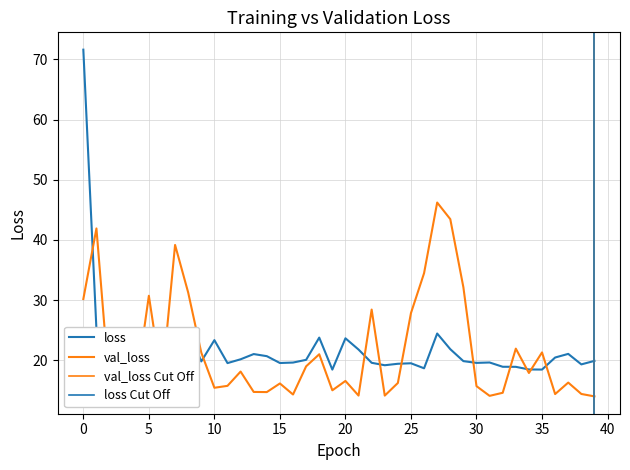

The value of val_loss at 5 is 30.7. True or false?

True